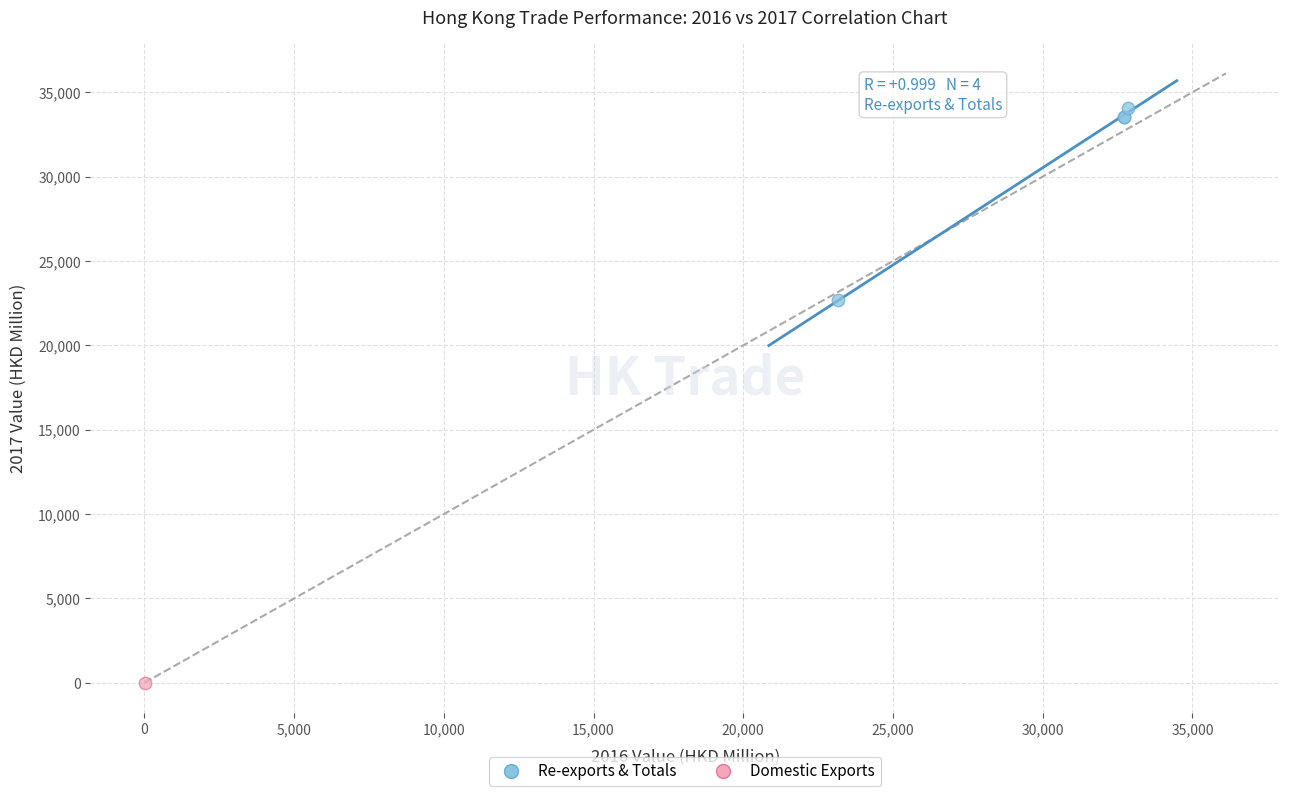

What are all the series names shown in the legend?

Re-exports & Totals, Domestic Exports